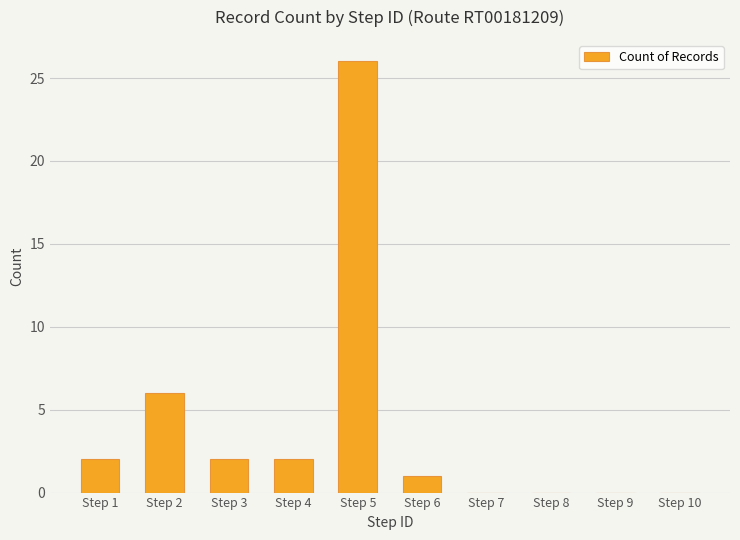

Reading left to right, list all the values displayed in this chart.

2	6	2	2	26	1	0	0	0	0